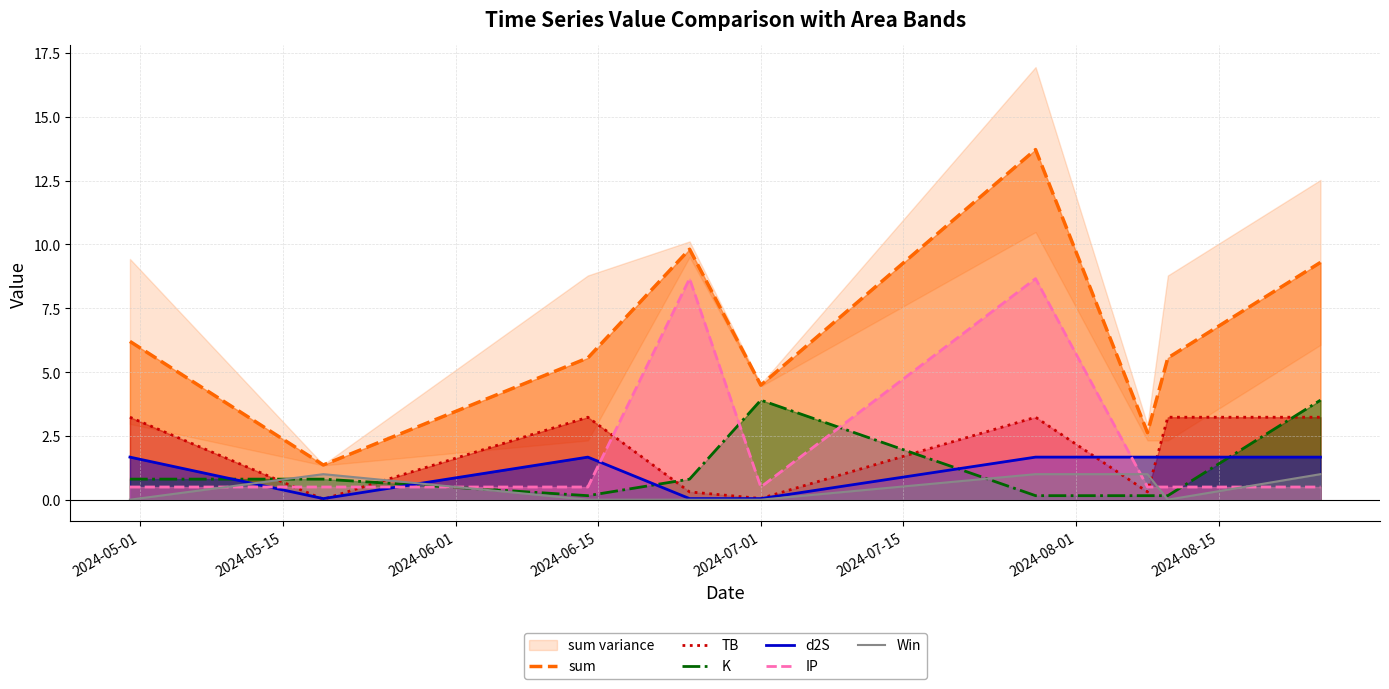

True or false: TB and IP intersect in this chart.

True